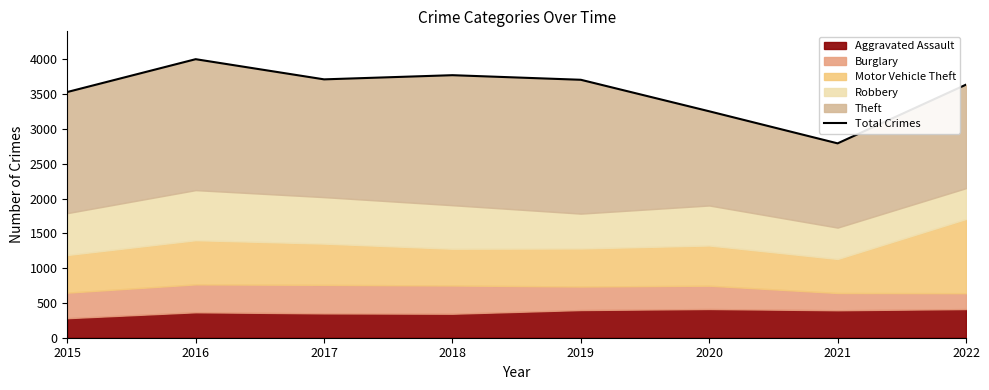

What is the change in value from 2016 to 2020?

-749